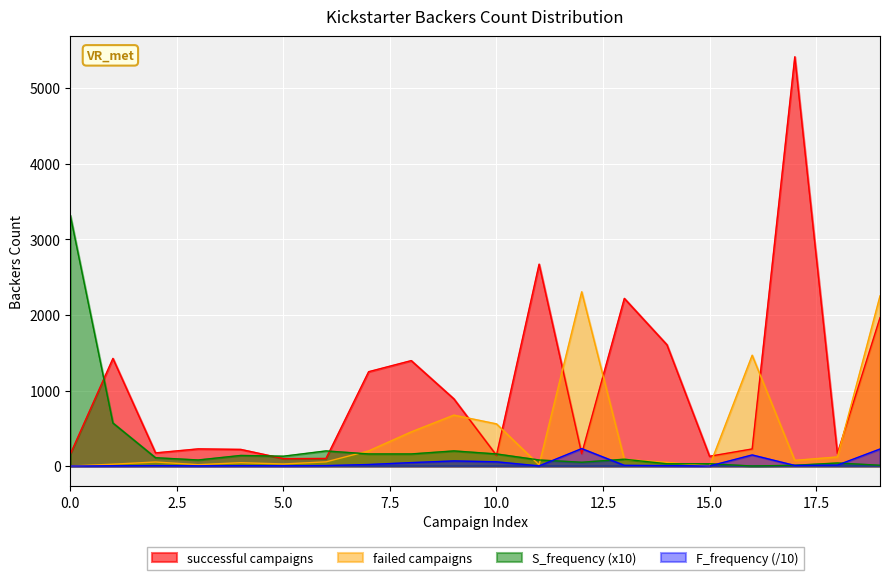

What are all the series names shown in the legend?

successful campaigns, failed campaigns, S_frequency (x10), F_frequency (/10)